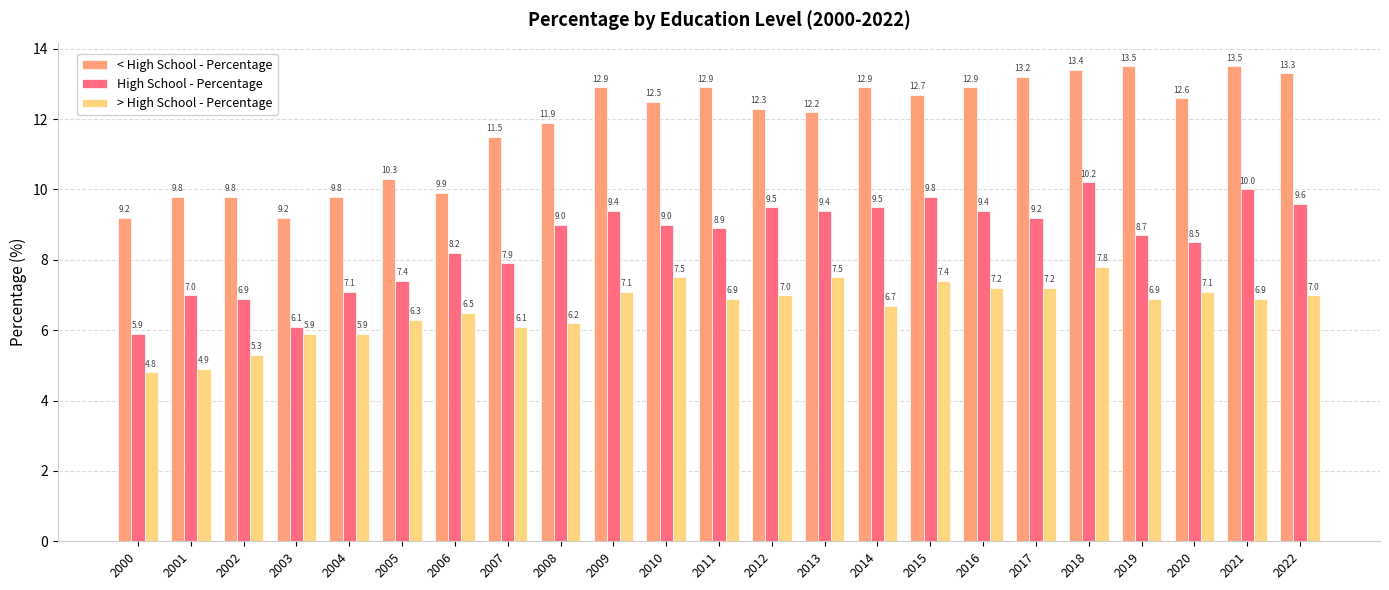

How many bars are there in each group?

3